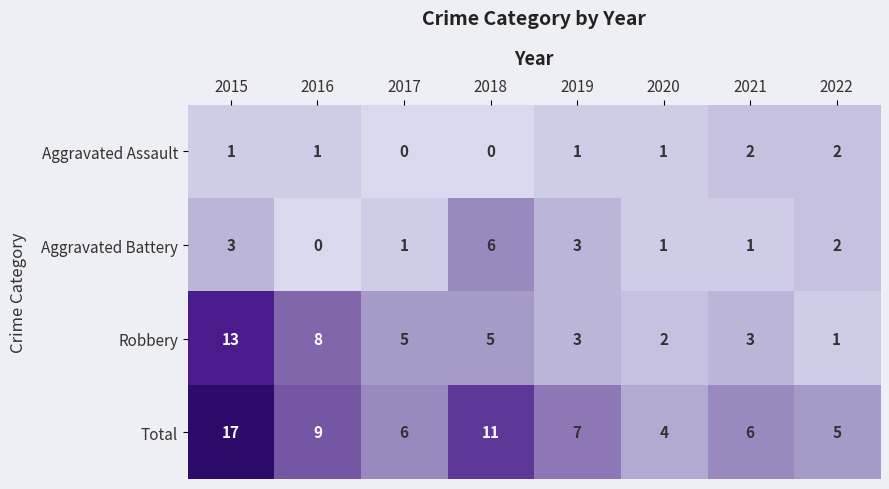

Where does the Aggravated Battery series first go above 2?

2015